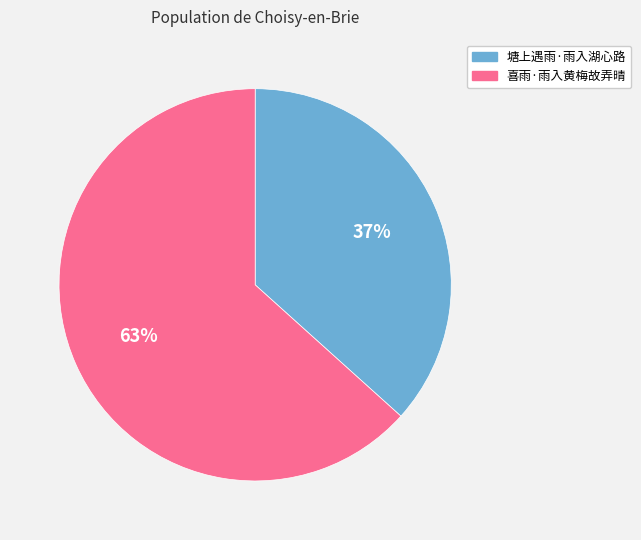

Do 喜雨·雨入黄梅故弄晴 and 塘上遇雨·雨入湖心路 together represent more than half of the pie?

Yes